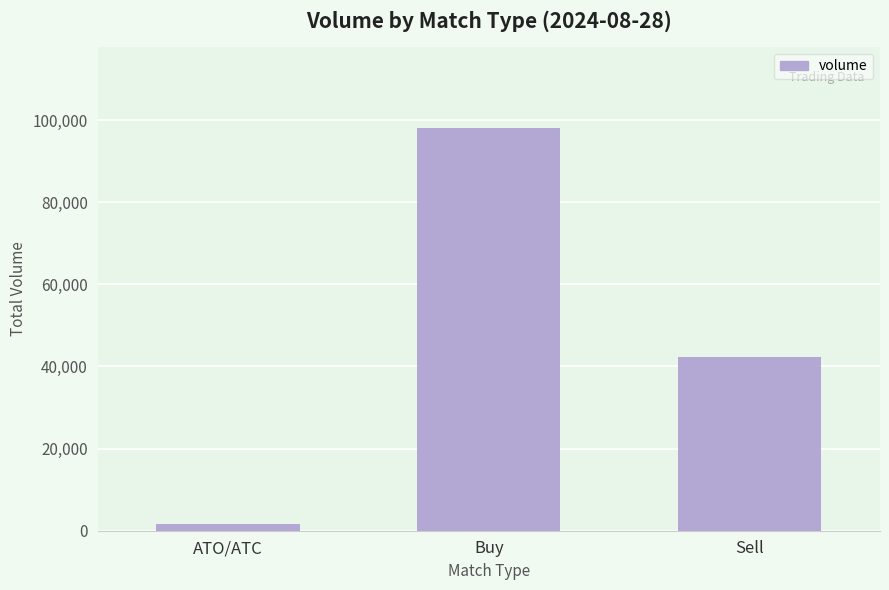

Is it true that the value at Sell is 42300?

True